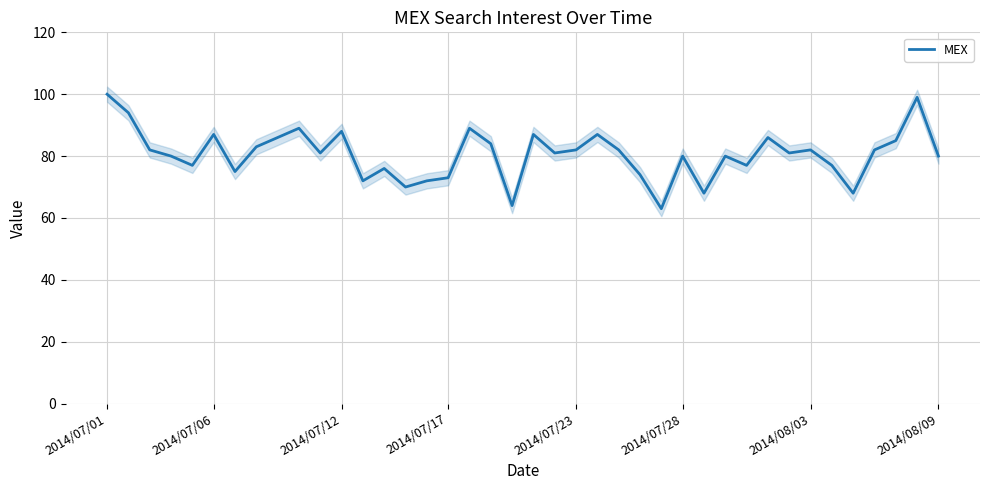

Where is the data nearest to the value 81?

10